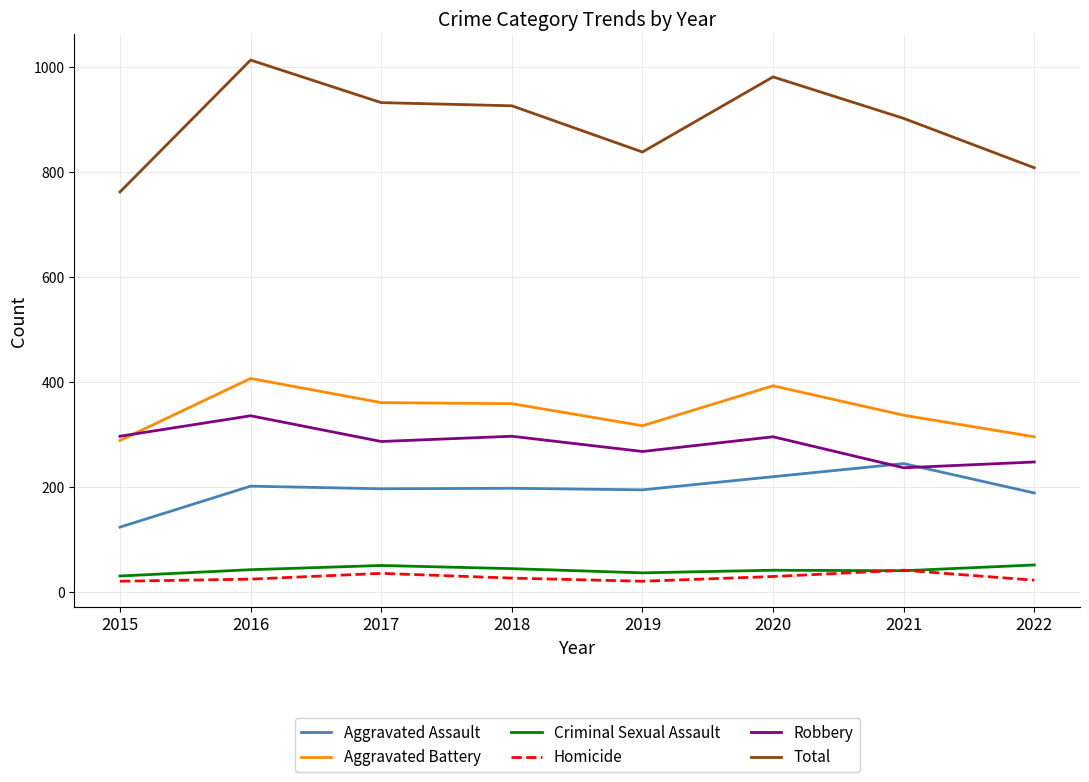

How many interior local valleys does the Robbery series have?

3